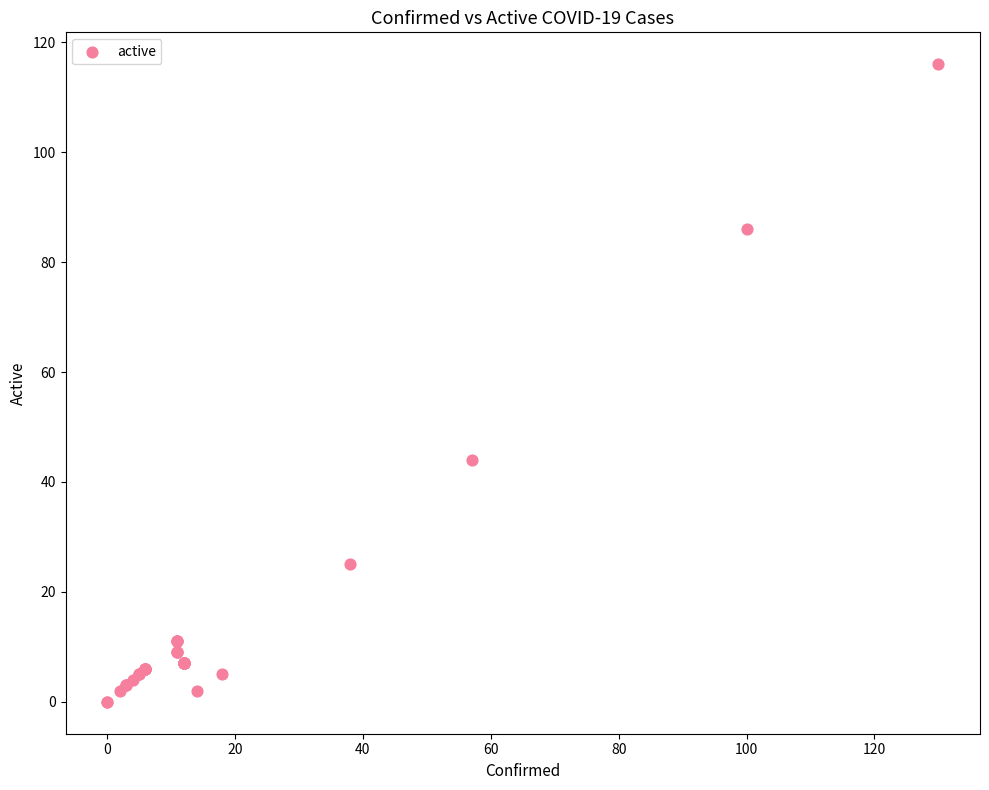

What Y value in the scatter plot is closest to 58?

44